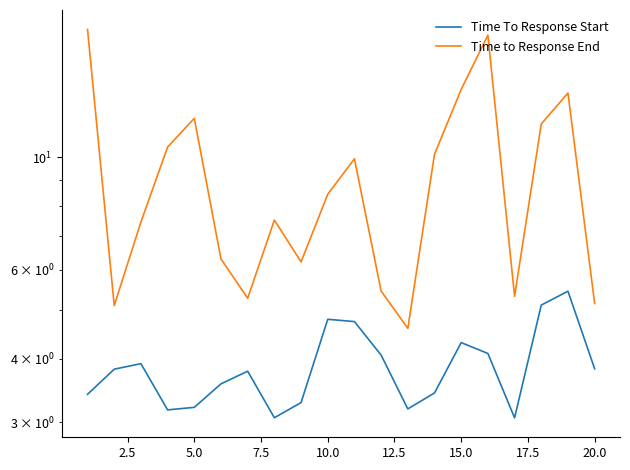

Does the chart display data point markers on the line(s)?

No